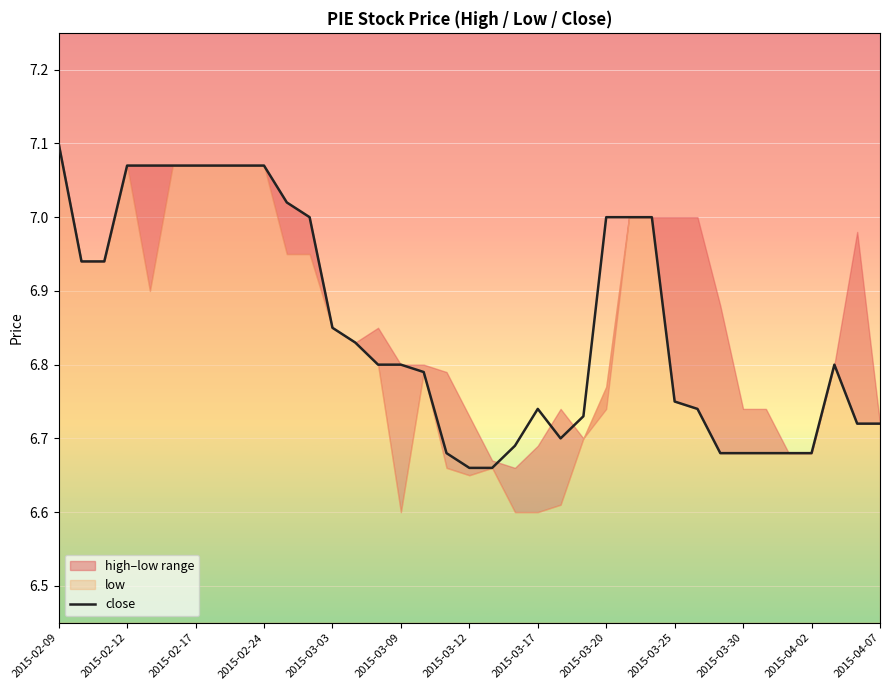

Is it true that close equals 1.7 at 2015-03-30?

False